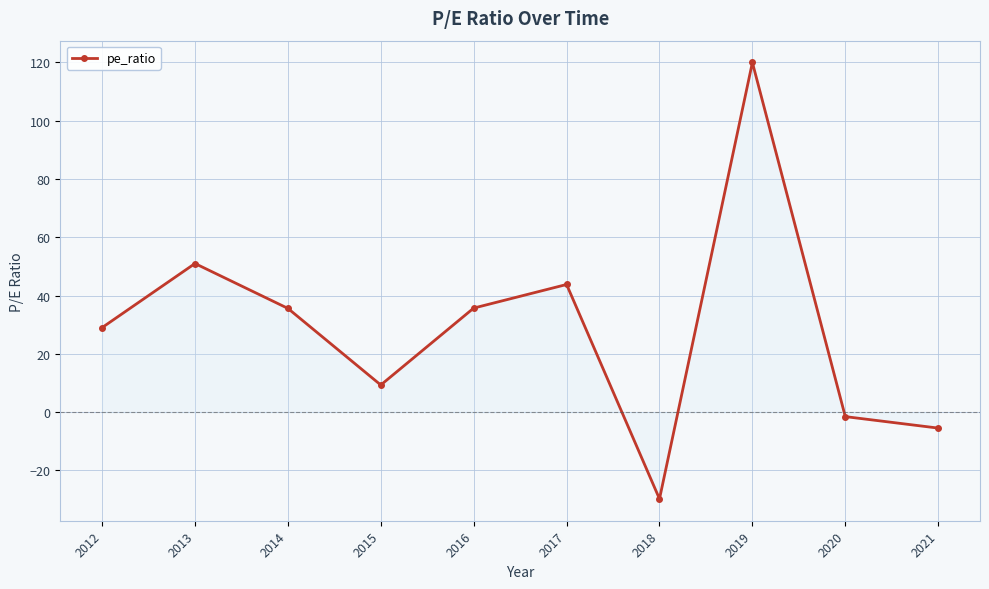

The value at 2013 is 33.9. True or false?

False